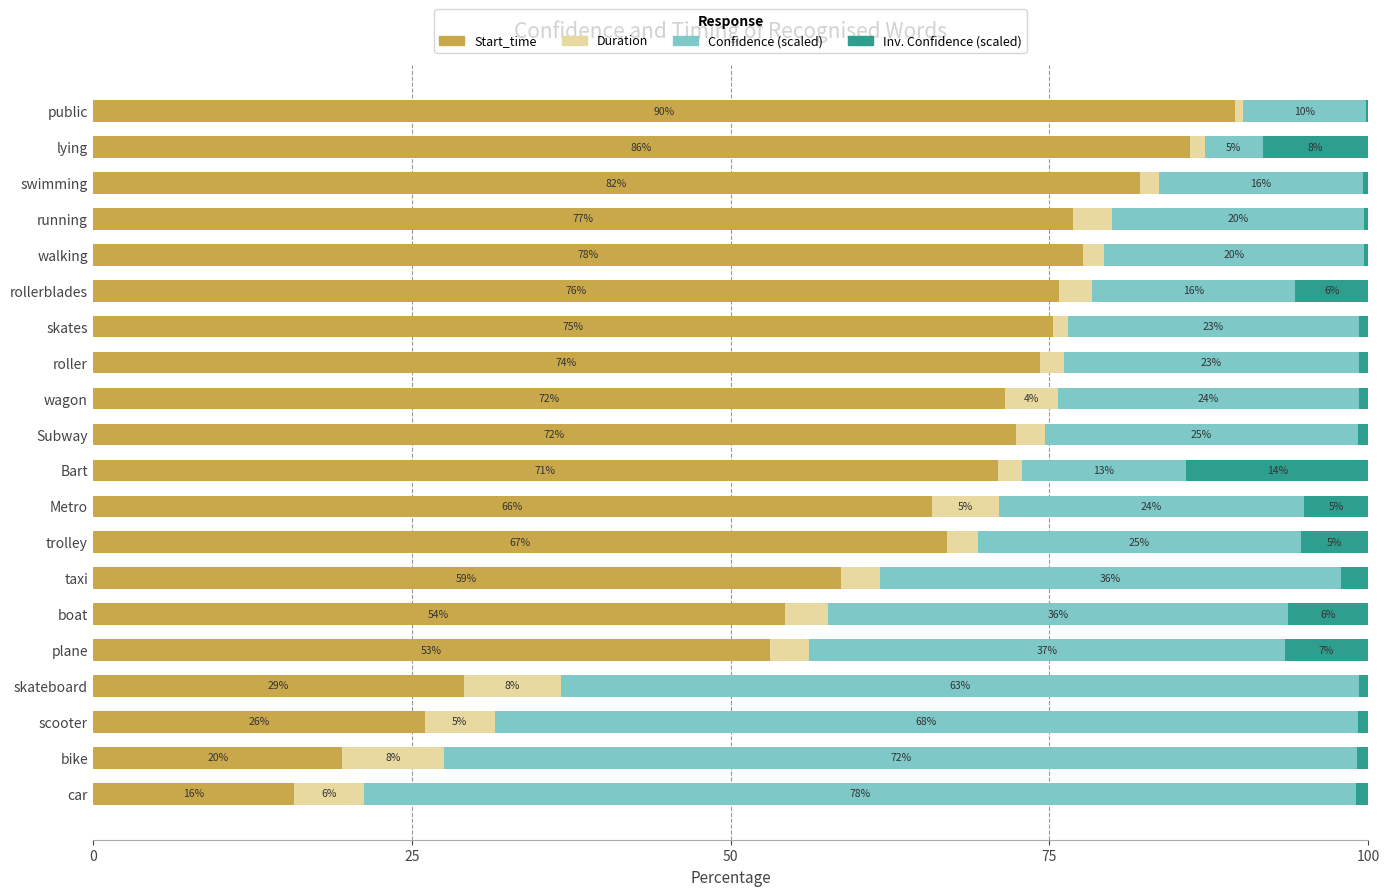

Which category has the highest value in the Start_time series?

public